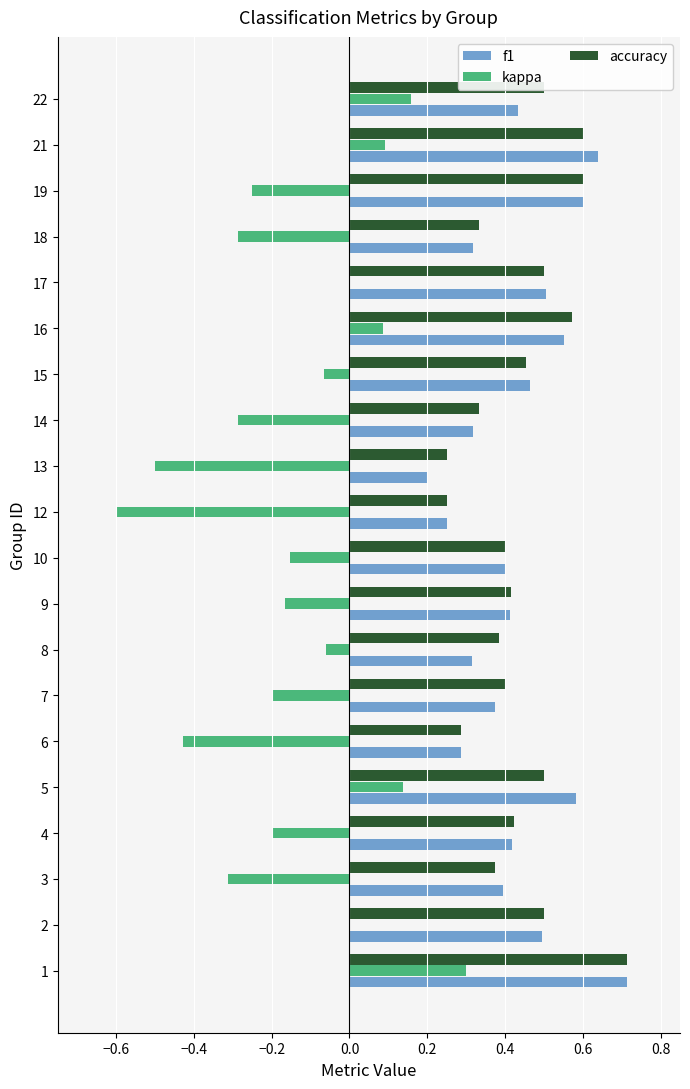

Is the value of accuracy at 10 greater than the value of kappa at 9?

Yes